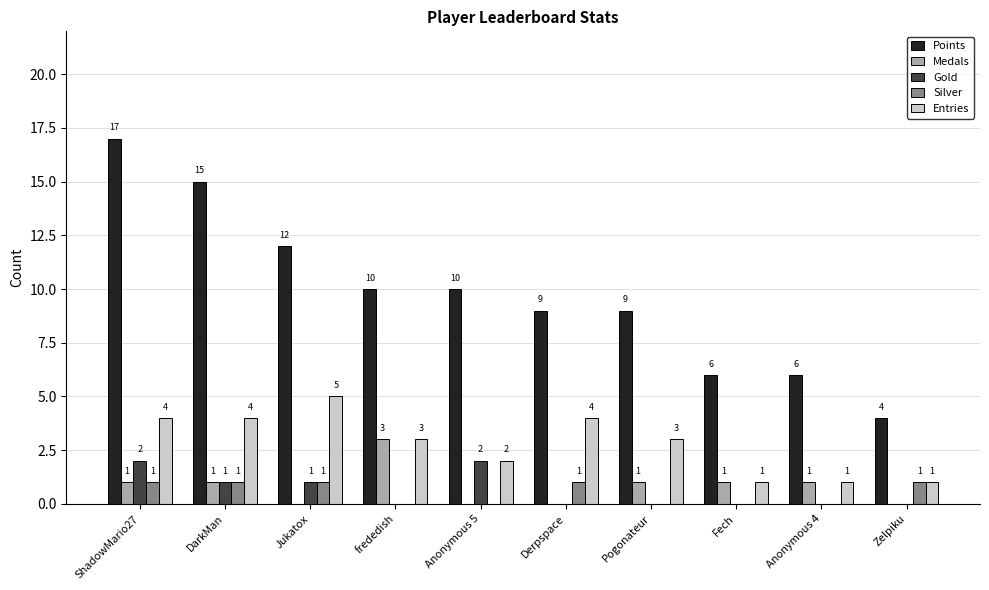

Where does the Points series first go above 10?

ShadowMario27